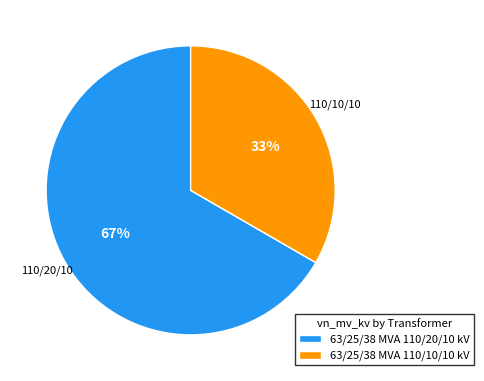

Does any single category account for the majority?

Yes